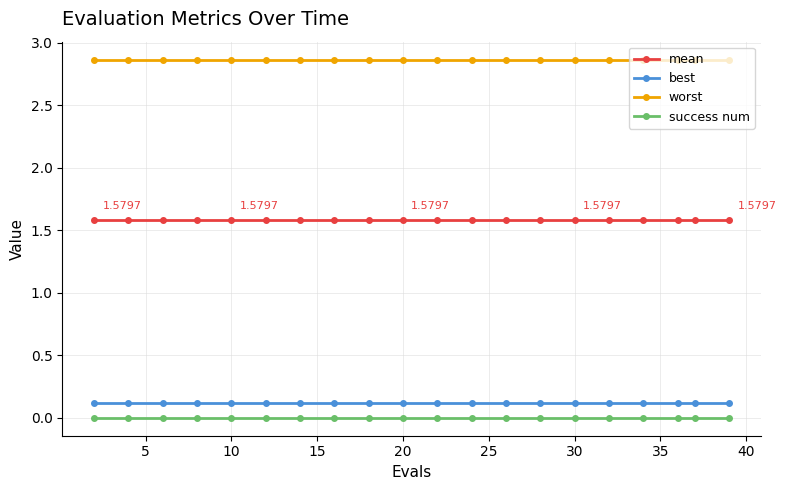

Is this an area chart (filled region under the line)?

No